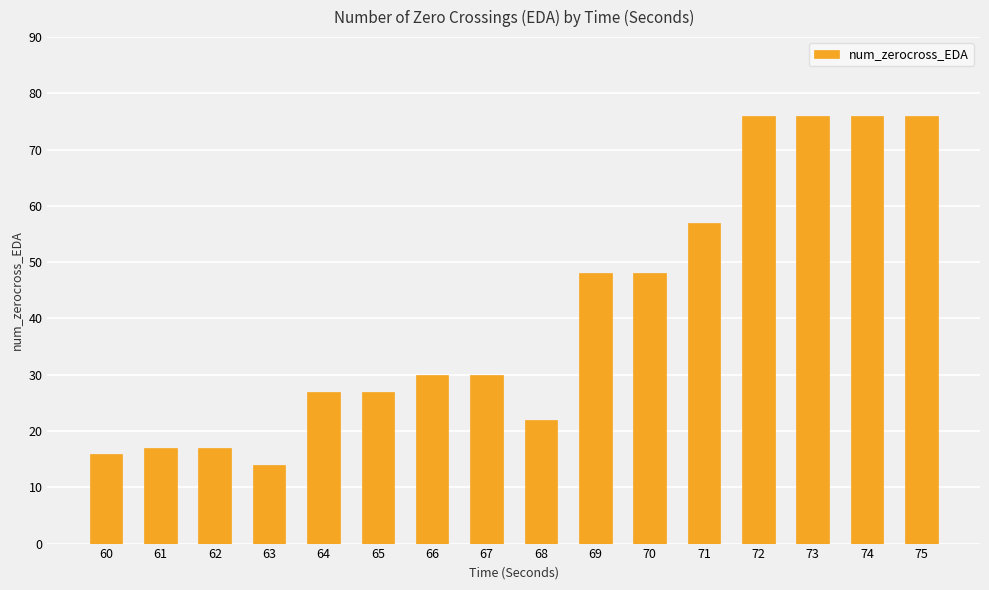

Is it true that the value at 69 is 69?

False